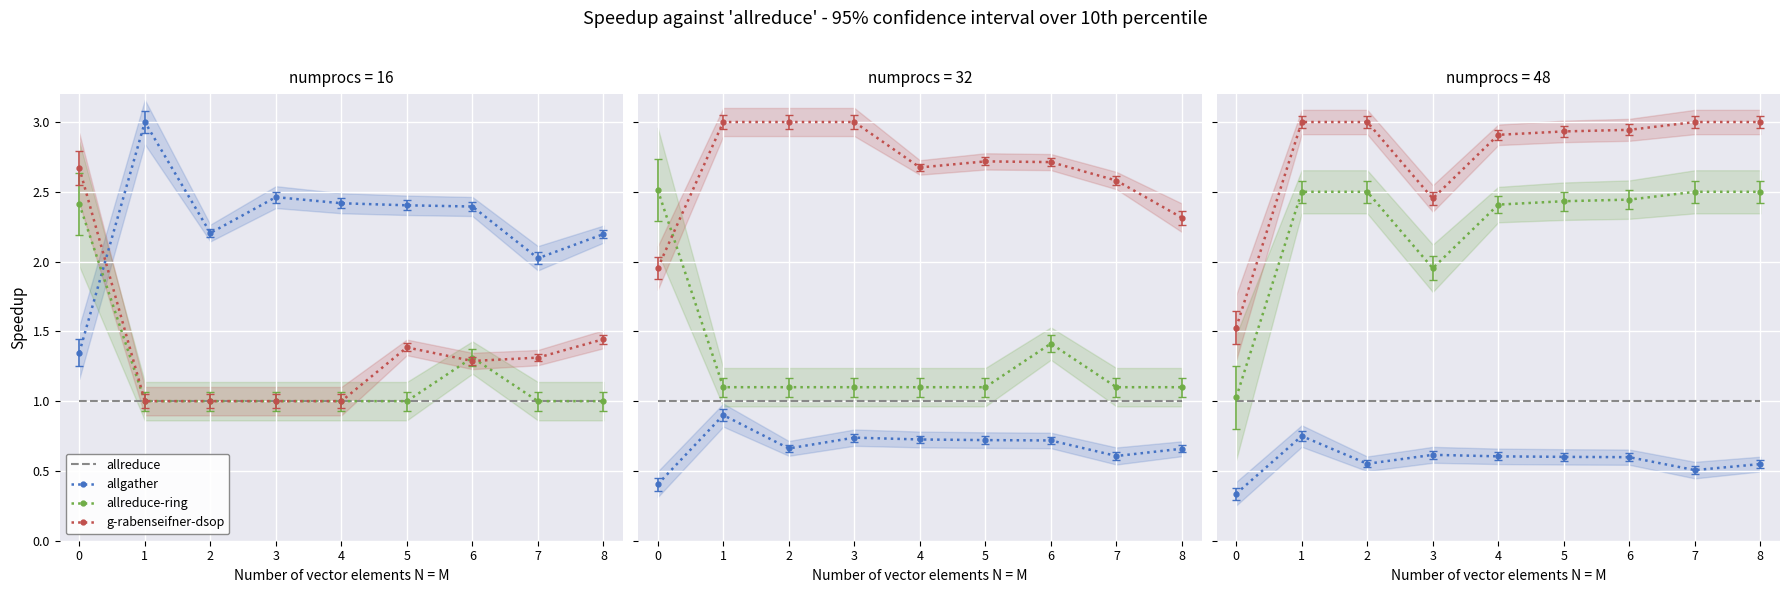

True or false: g-rabenseifner-dsop and allreduce cross at least once.

False